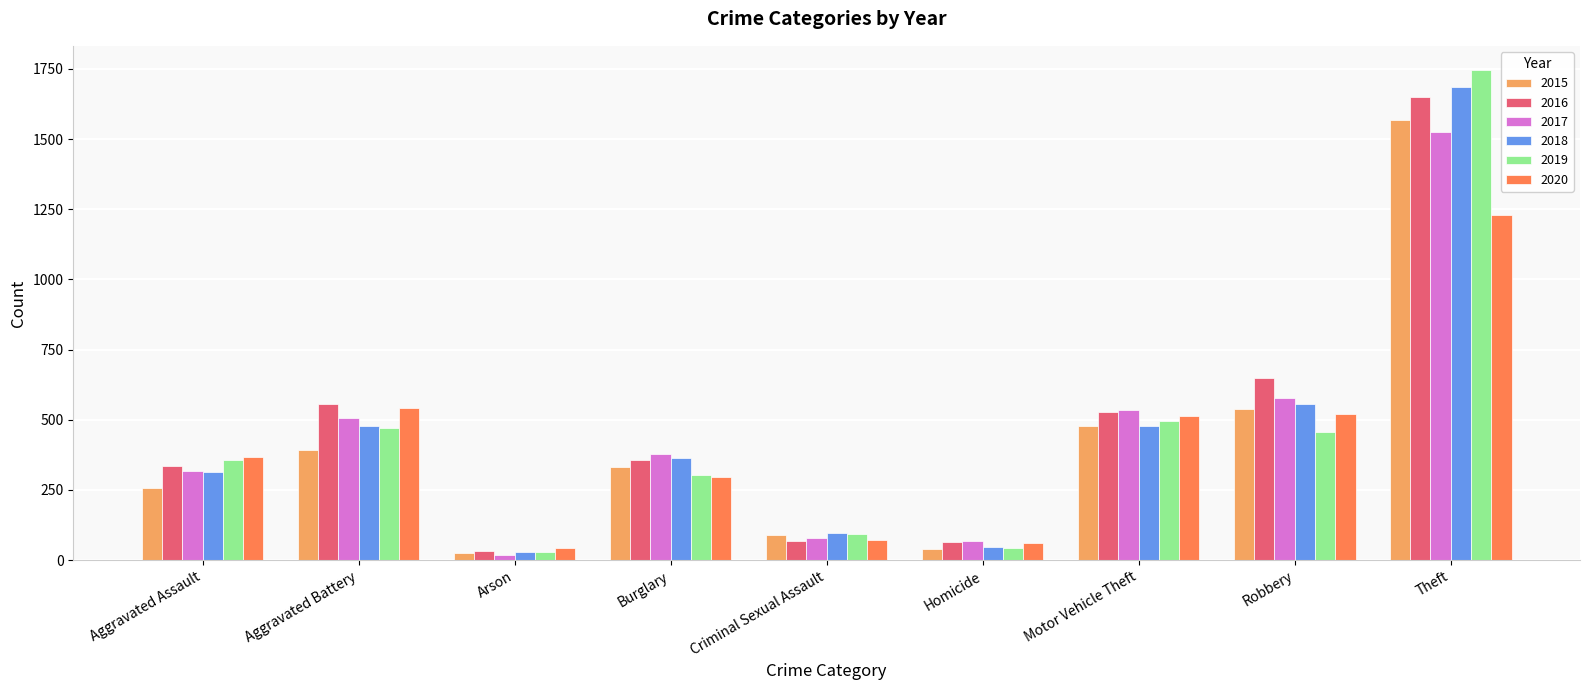

Where does the 2015 series first go above 332?

Aggravated Battery